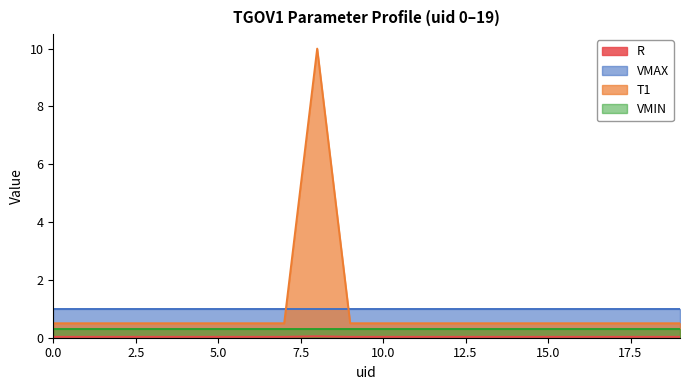

What is the difference between the maximum and minimum values in the T1 series?

9.5